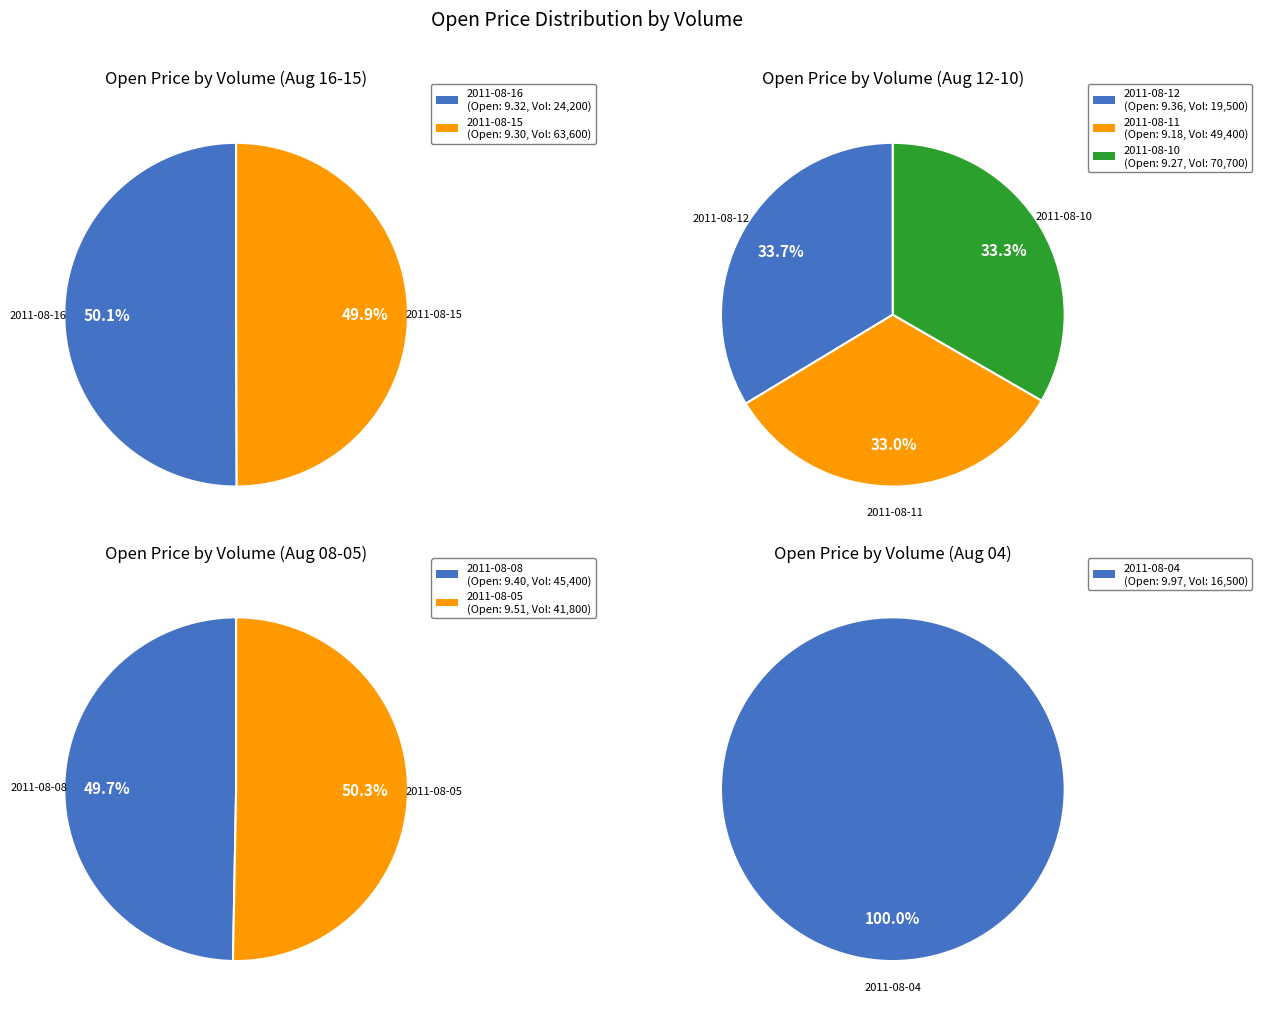

Does 45400 account for over 50% of the chart?

No